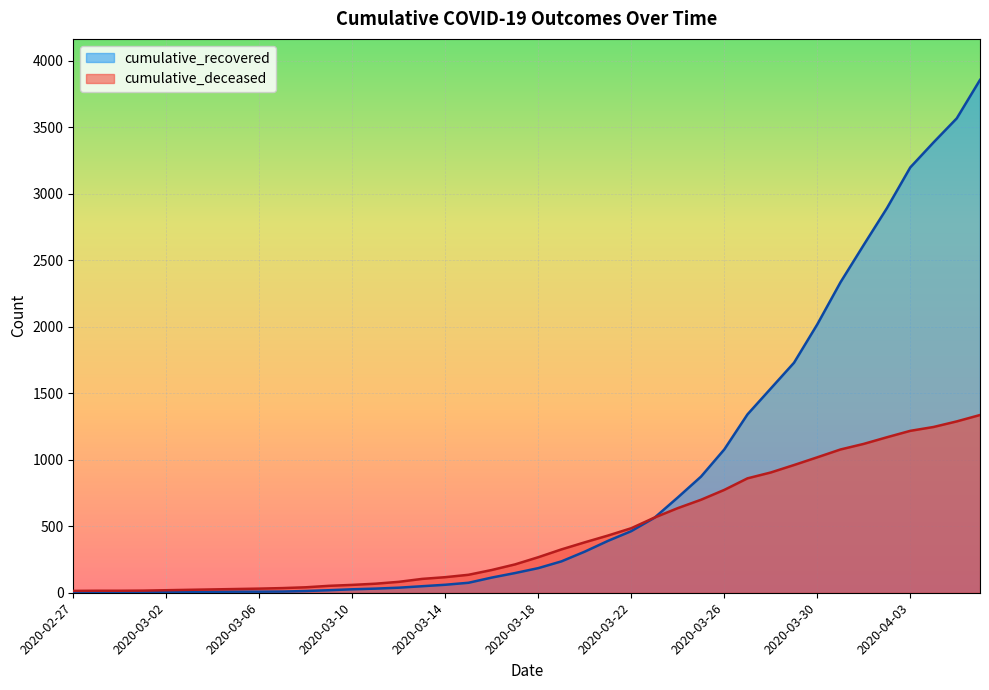

Where does the cumulative_recovered series first go above 185?

2020-03-19